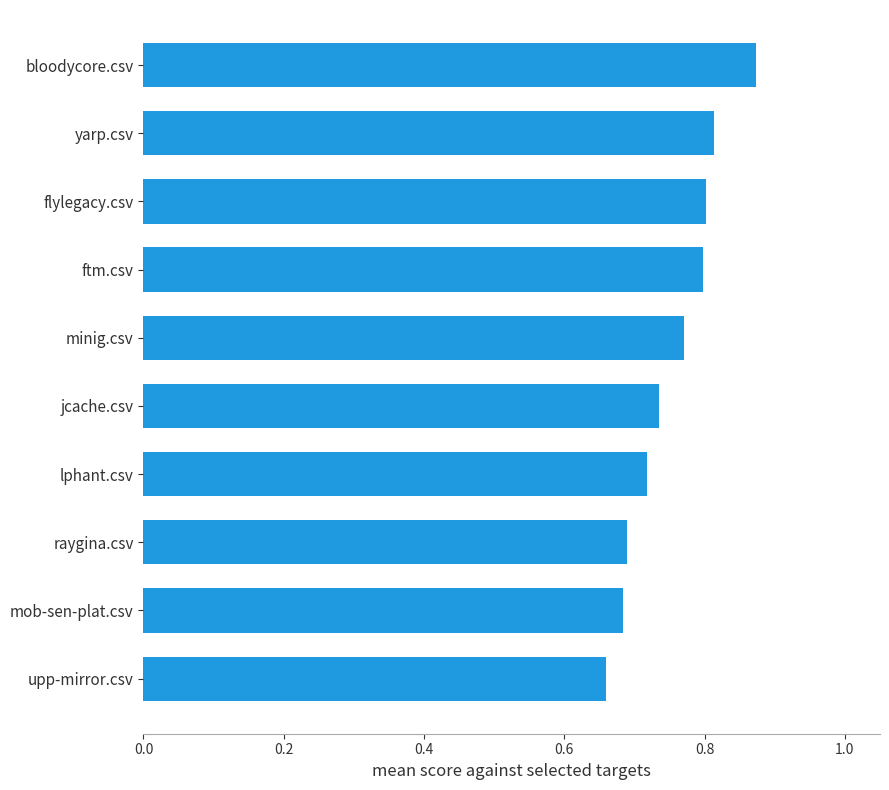

Which label corresponds to the smallest value in the chart?

upp-mirror.csv